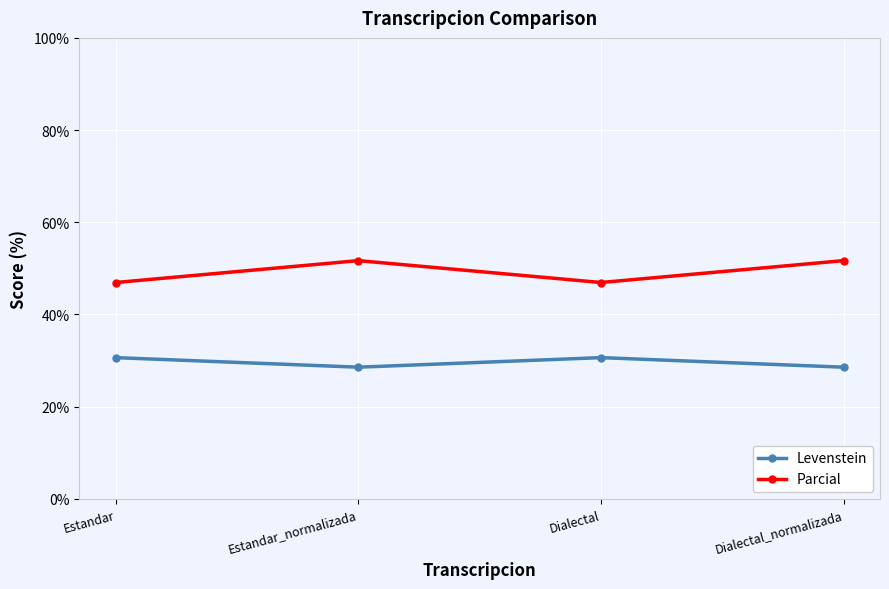

At which category does Levenstein reach its first local peak?

Dialectal